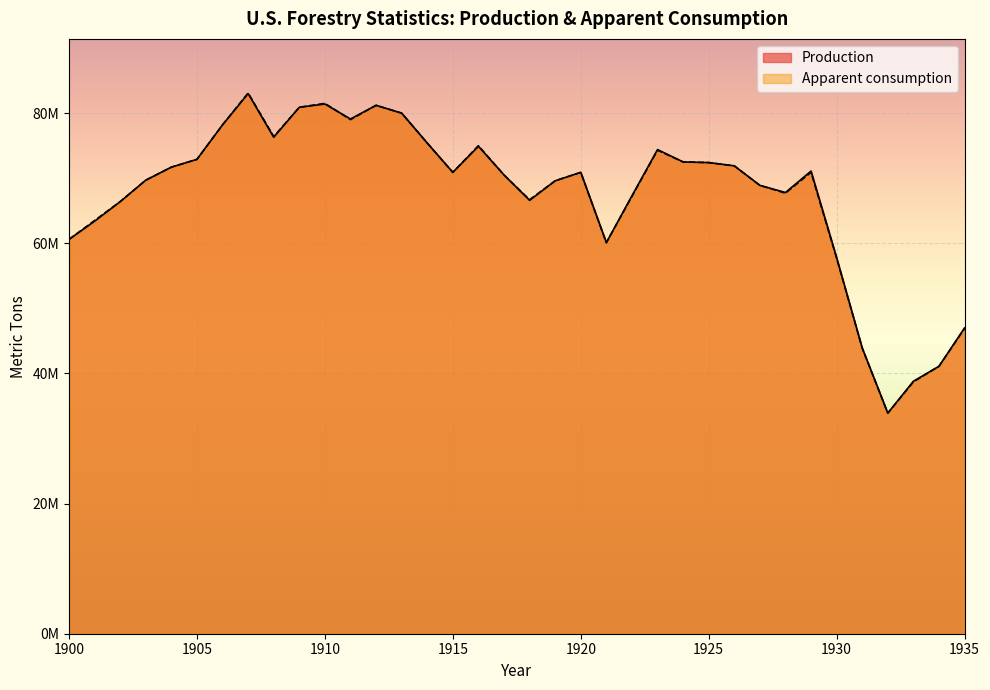

What is the lowest value of the Production series?

33900000